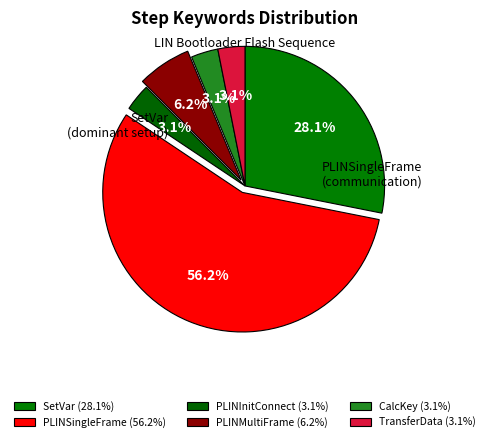

To the nearest percent, what is the difference between the CalcKey and PLINSingleFrame slice percentages?

53%